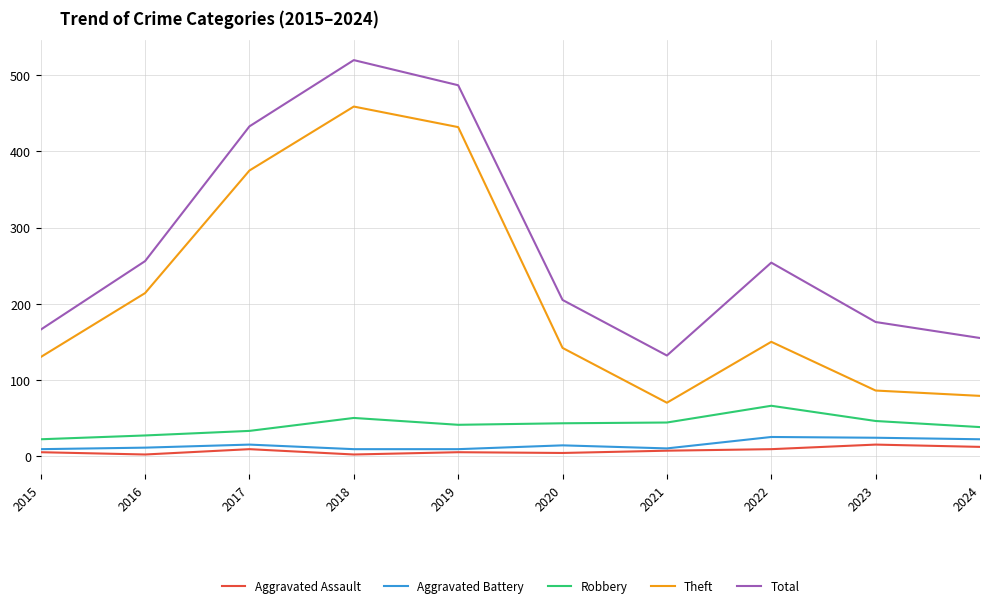

Which category has the highest value in the Theft series?

2018